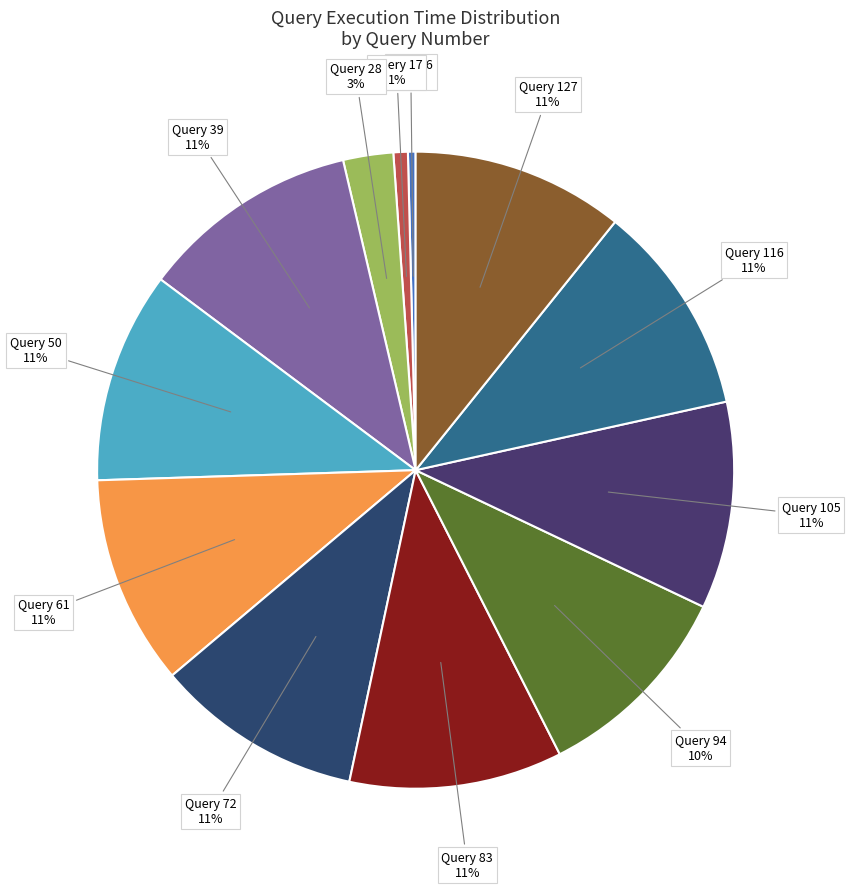

Is it true that Query 116 is 19% of the pie?

False